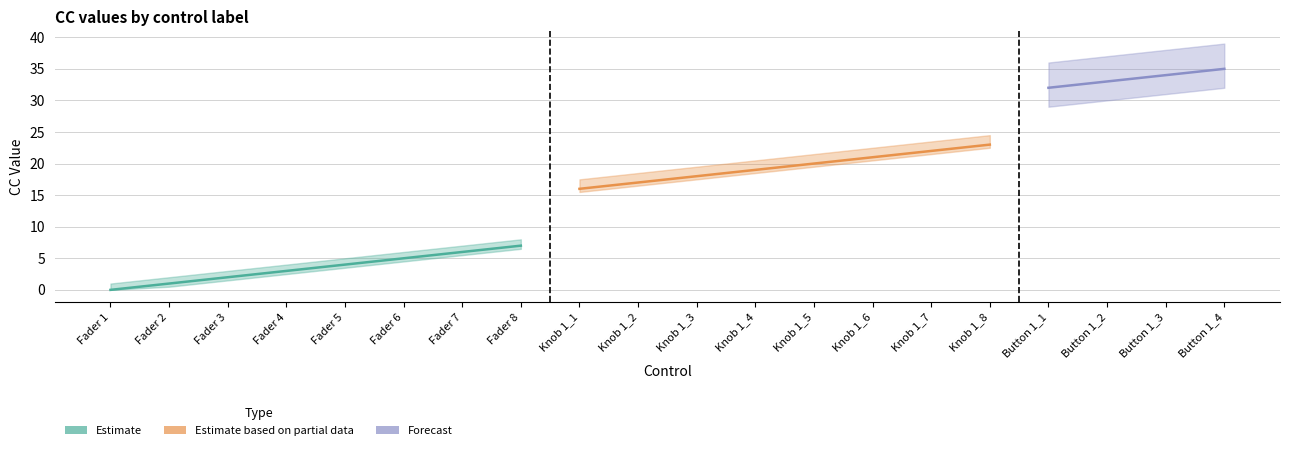

What is the sum of the Estimate values at Knob 1_7 and Button 1_3?

56